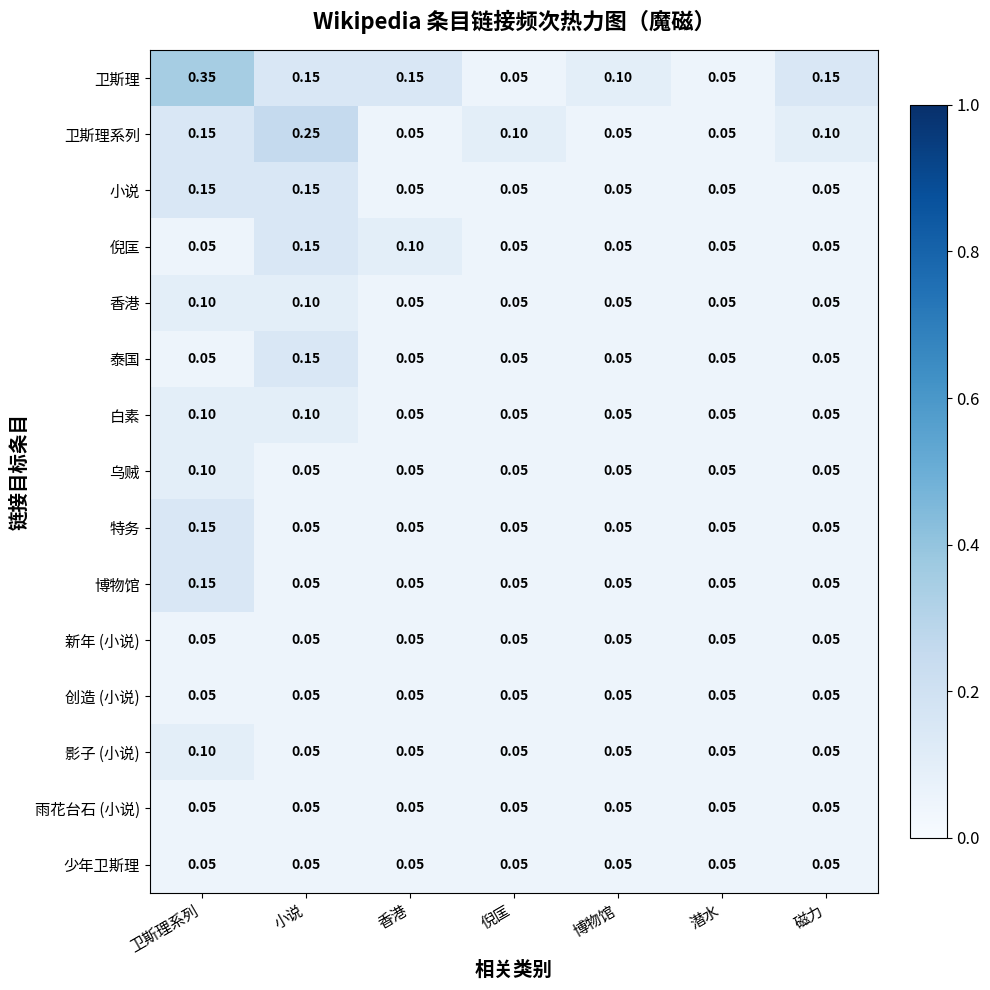

Which series changed the most between 卫斯理系列 and 磁力?

卫斯理